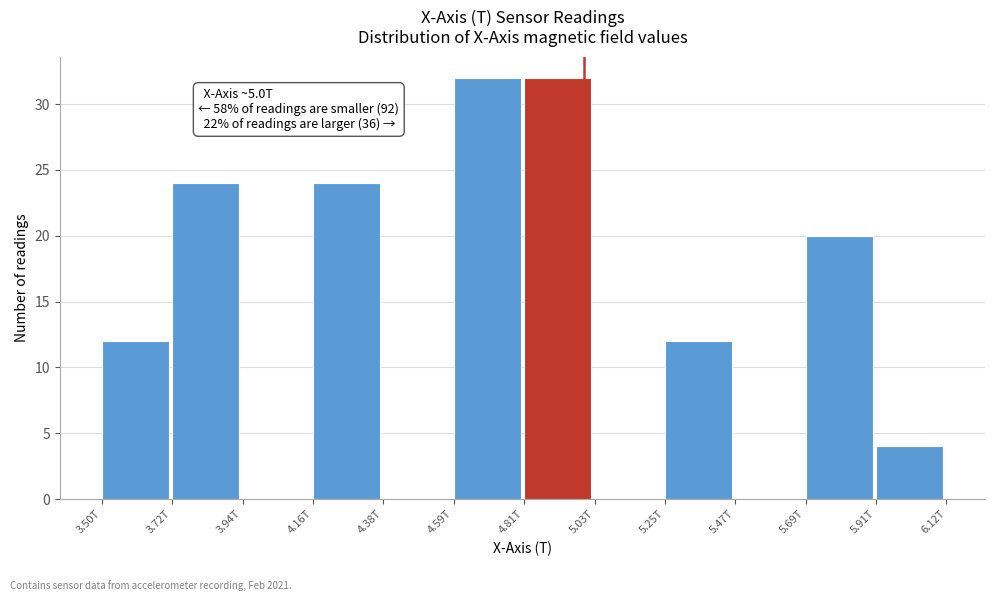

Reading left to right, what are all the values shown in this chart?

3.50T=12	3.72T=24	3.94T=0	4.16T=24	4.38T=0	4.59T=32	4.81T=32	5.03T=0	5.25T=12	5.47T=0	5.69T=20	5.91T=4